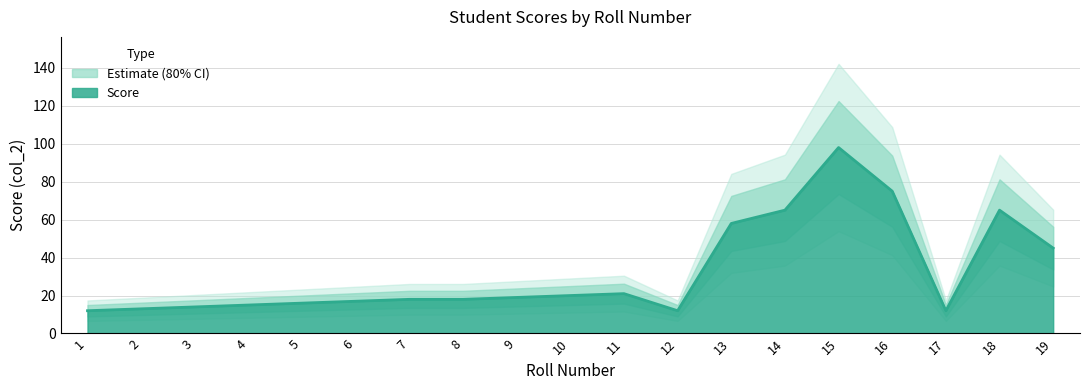

What is the change in value from 3 to 18?

+51